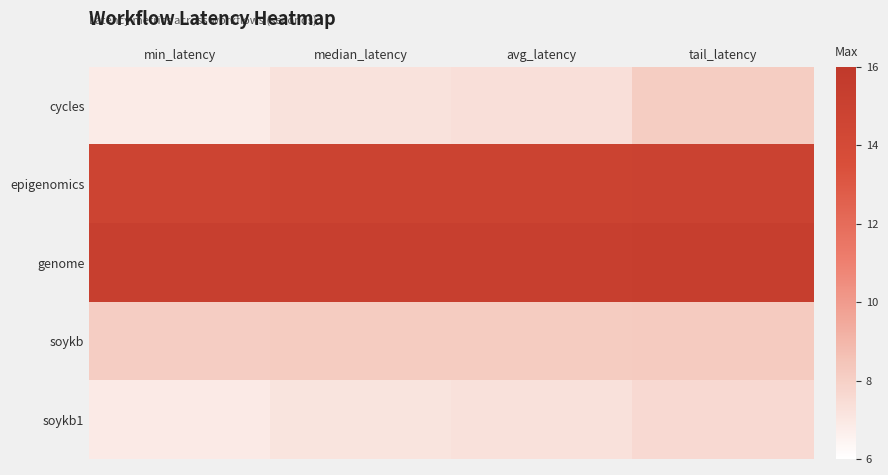

Reading left to right, transcribe all the data shown in this chart.

cycles: min_latency=6.9	median_latency=7.2	avg_latency=7.4	tail_latency=8.1
epigenomics: min_latency=14.7	median_latency=14.8	avg_latency=14.8	tail_latency=14.9
genome: min_latency=15.2	median_latency=15.3	avg_latency=15.3	tail_latency=15.4
soykb: min_latency=8.1	median_latency=8.2	avg_latency=8.2	tail_latency=8.2
soykb1: min_latency=6.9	median_latency=7.2	avg_latency=7.3	tail_latency=7.6